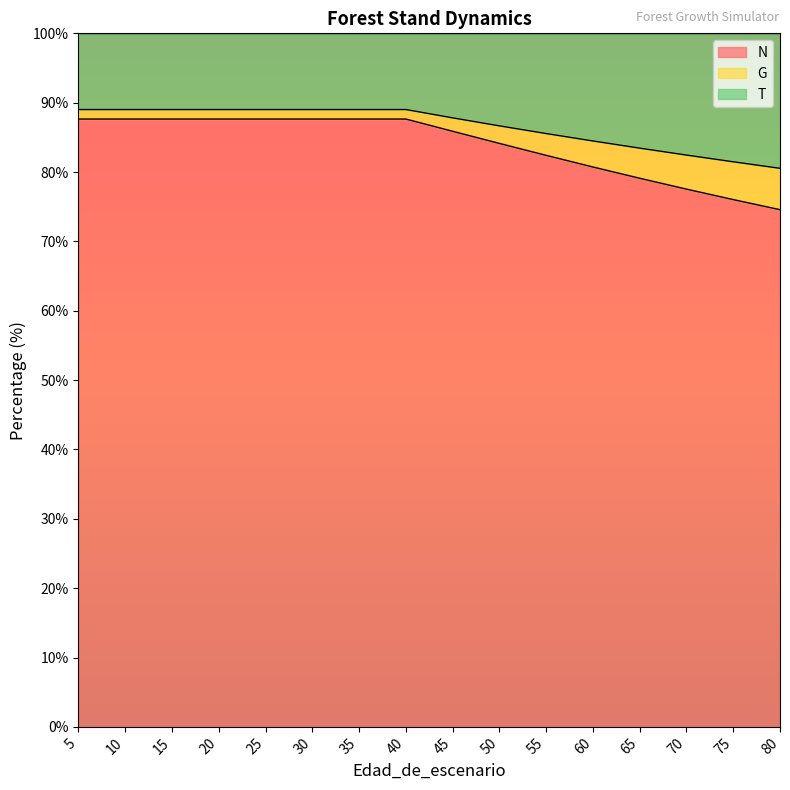

True or false: T and G intersect in this chart.

False